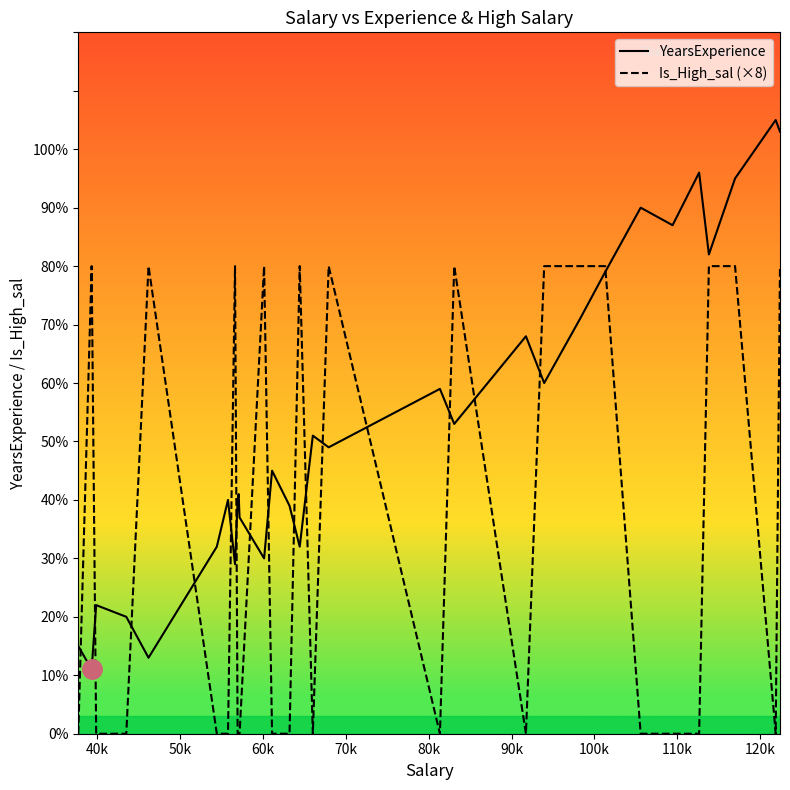

Reading left to right, transcribe all the data shown in this chart.

YearsExperience: 1.5	1.1	2.2	2.0	1.3	3.2	4.0	2.9	4.0	4.1	3.7	3.0	4.5	3.9	3.2	5.1	4.9	5.9	5.3	6.8	6.0	7.1	7.9	9.0	8.7	9.6	8.2	9.5	10.5	10.3
Is_High_sal (×8): 0.0	8.0	0.0	0.0	8.0	0.0	0.0	8.0	0.0	0.0	0.0	8.0	0.0	0.0	8.0	0.0	8.0	0.0	8.0	0.0	8.0	8.0	8.0	0.0	0.0	0.0	8.0	8.0	0.0	8.0